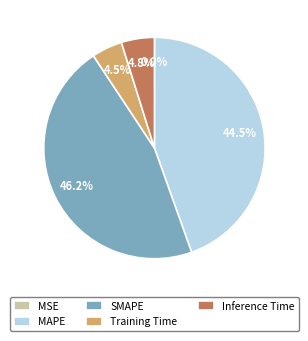

Do Training Time and Inference Time together represent more than half of the pie?

No